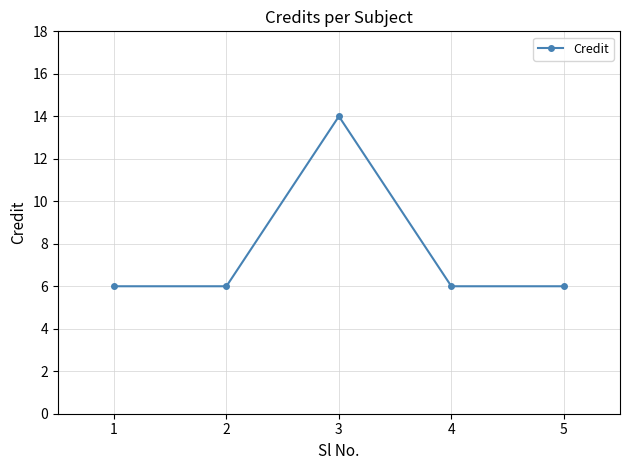

Reading left to right, what are all the values shown in this chart?

6	6	14	6	6